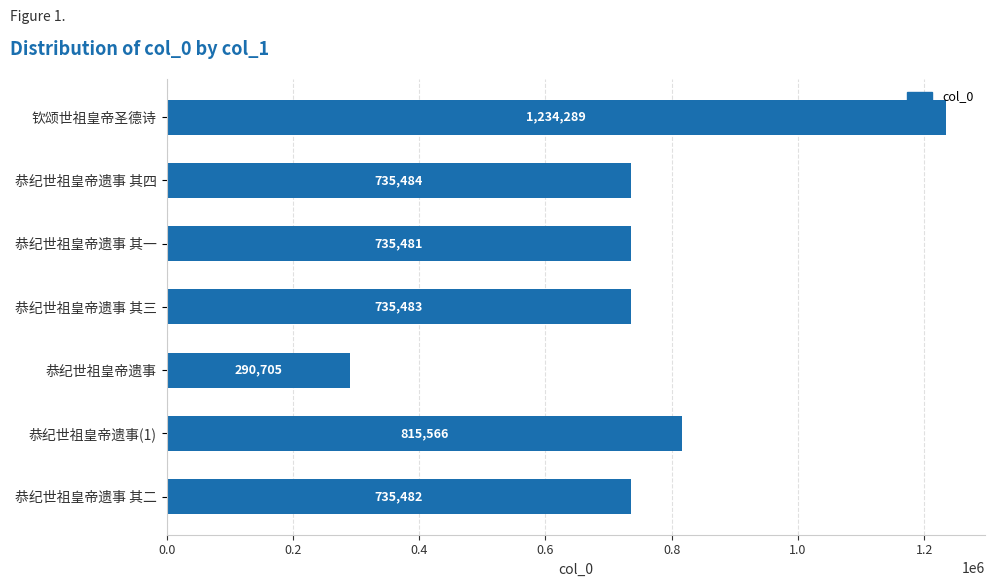

Which label corresponds to the smallest value in the chart?

恭纪世祖皇帝遗事